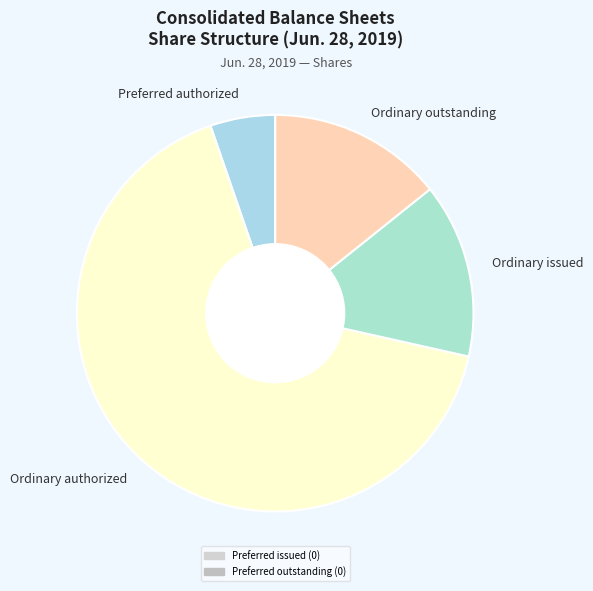

How many slices are in this pie chart?

4